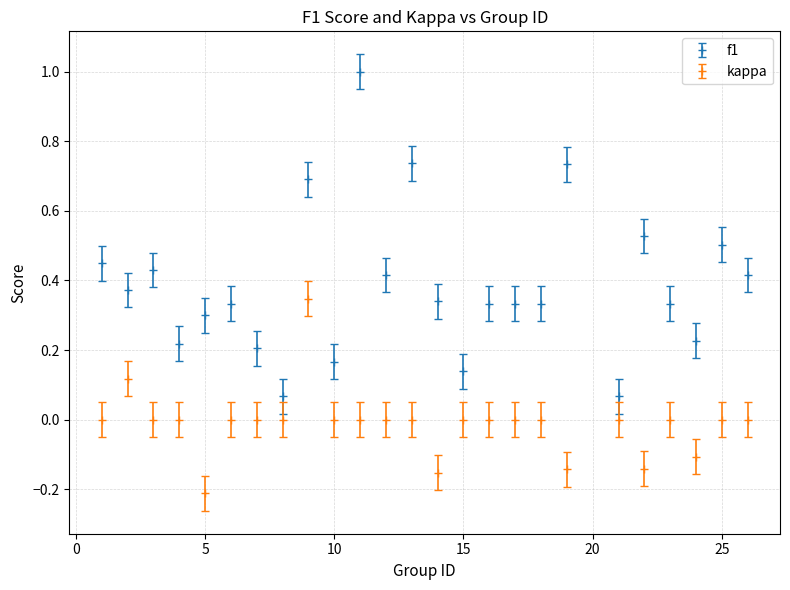

Which series has the widest spread of values?

f1